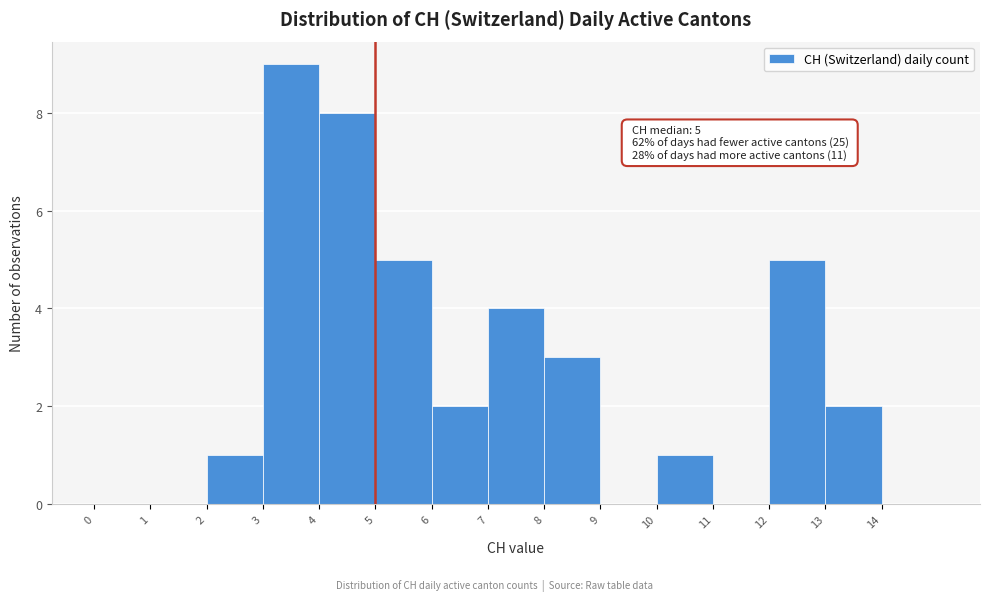

Which range on the x-axis has the tallest bar?

3 to 4